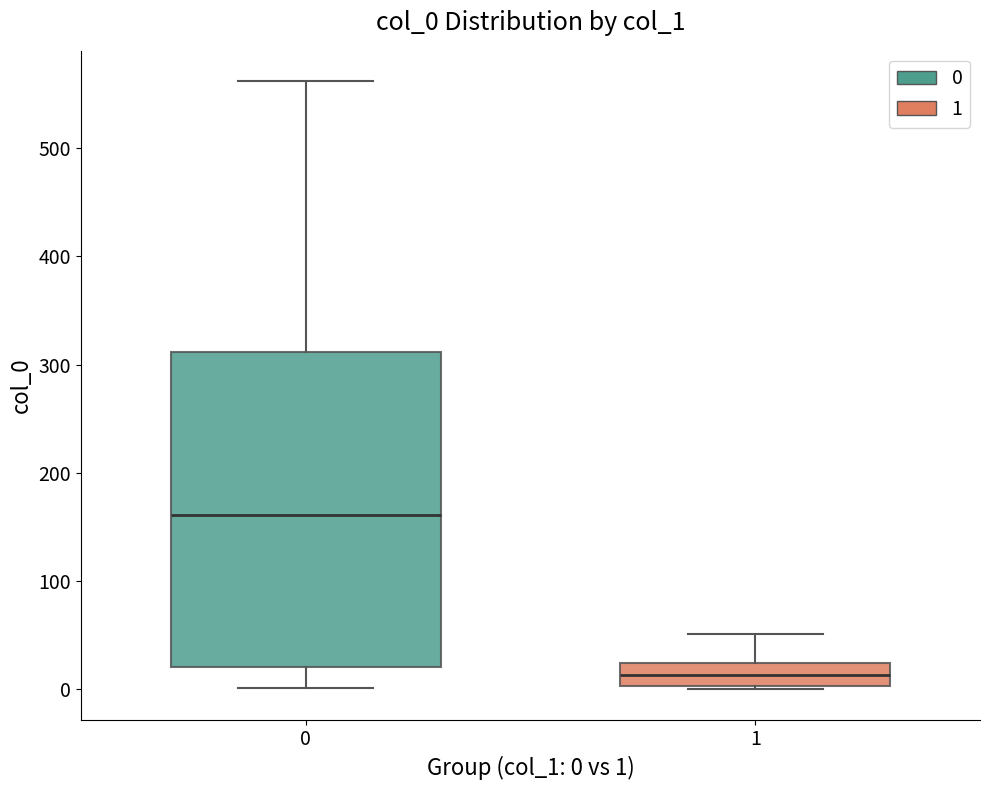

Which box is the tallest, from its lower edge to its upper edge?

0